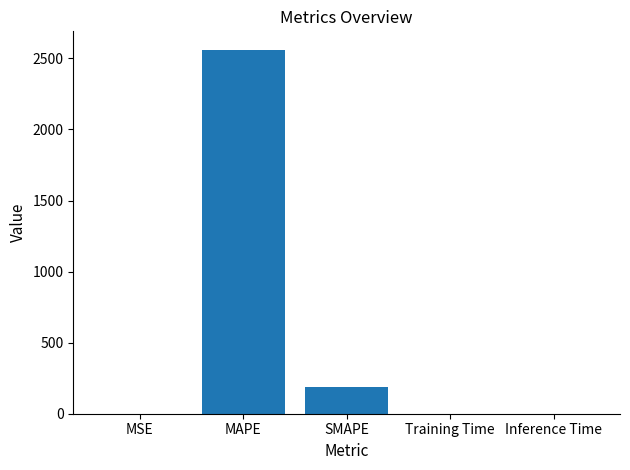

The chart shows a value of 0.0 at Inference Time. True or false?

True